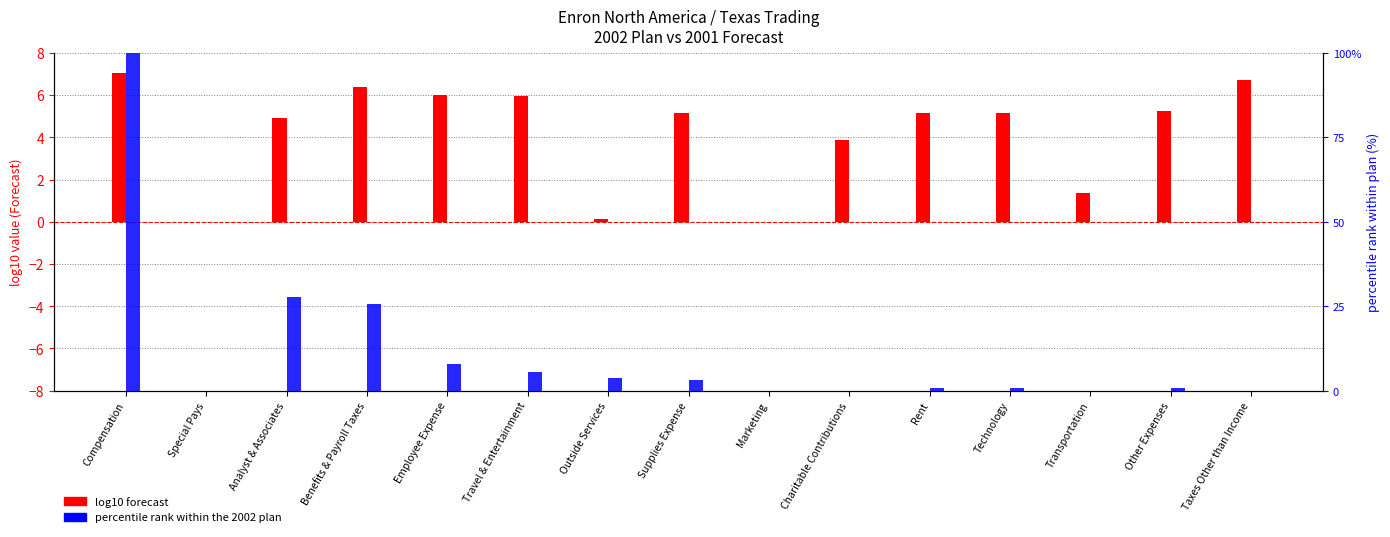

Rank the series by their average value, from lowest to highest.

log10 forecast, percentile rank (2002 plan)